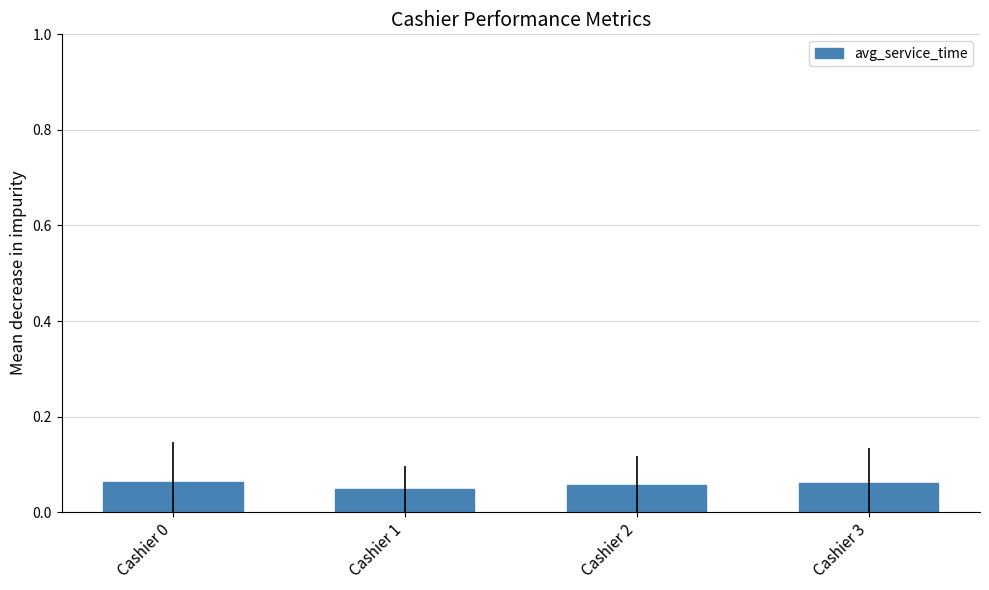

List the labels in order of value, largest first.

Cashier 0, Cashier 3, Cashier 2, Cashier 1